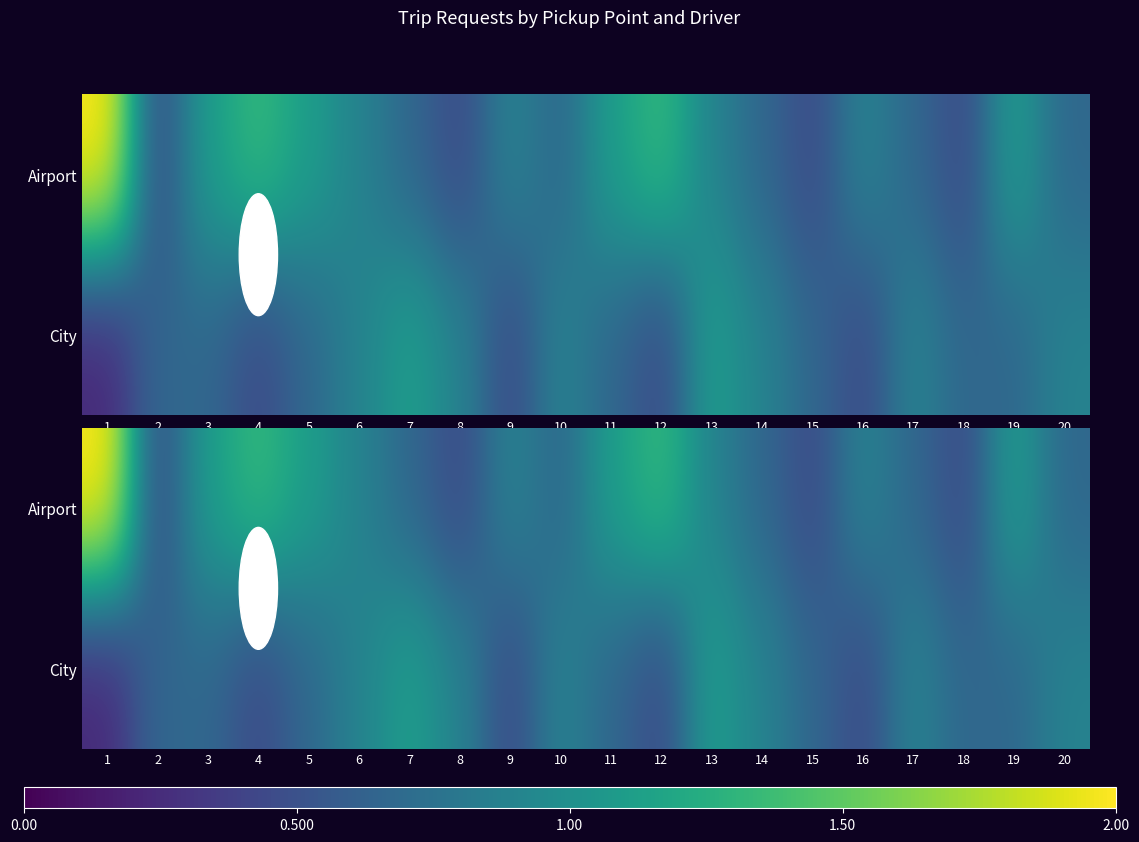

At how many categories does at least one series exceed 1?

9